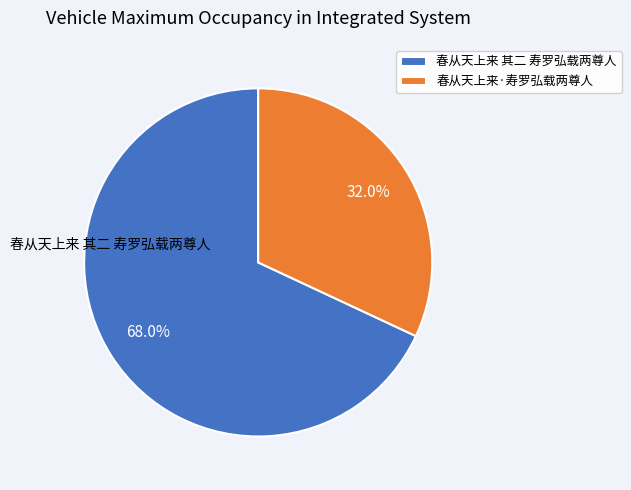

Count the number of slices in the pie.

2